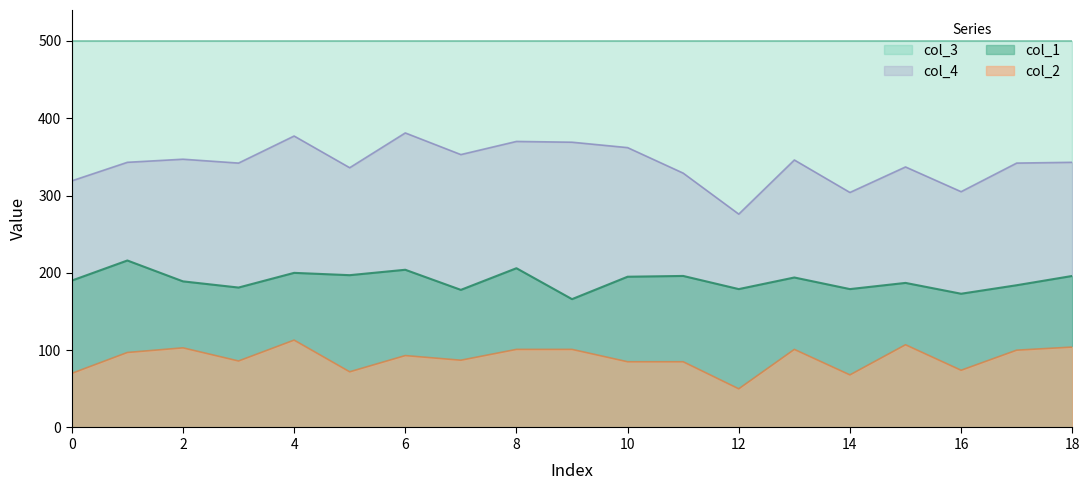

Between 7 and 1, which is larger?

7